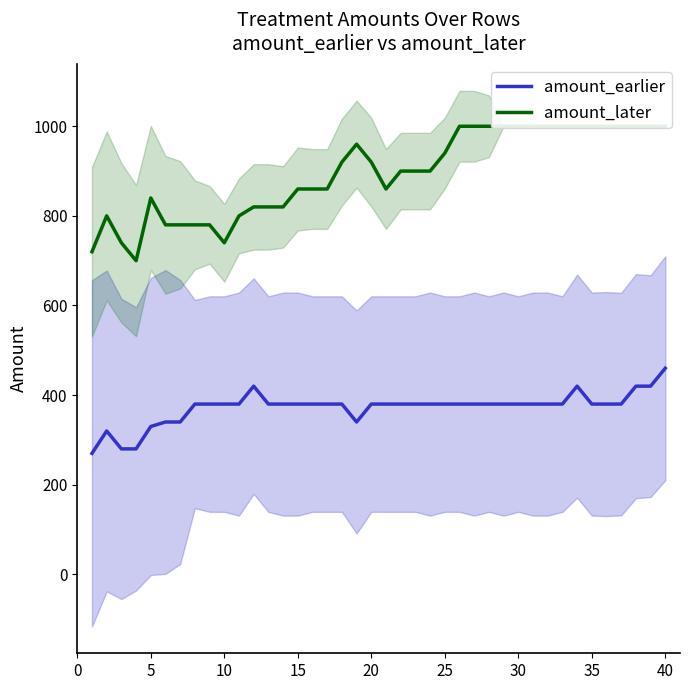

Which series has the largest range (max minus min)?

amount_later